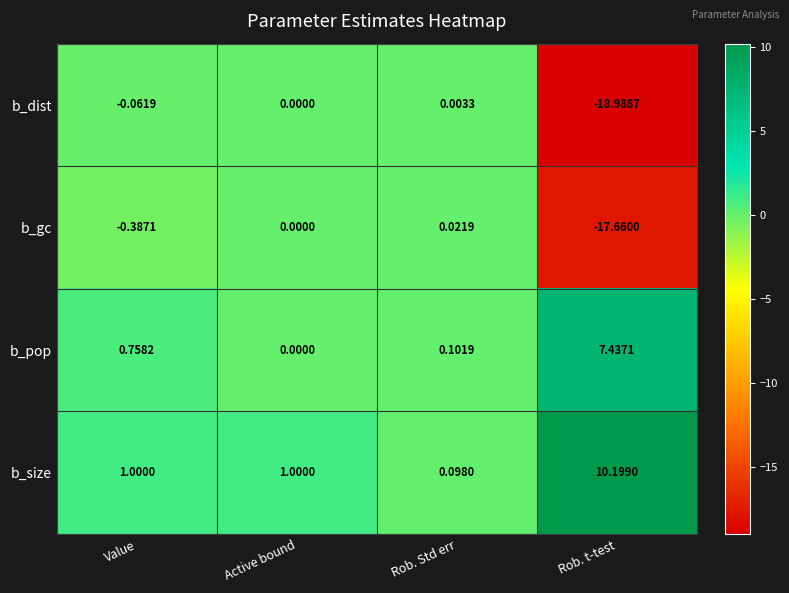

At Rob. Std err, list the series in order from largest to smallest.

b_pop, b_size, b_gc, b_dist